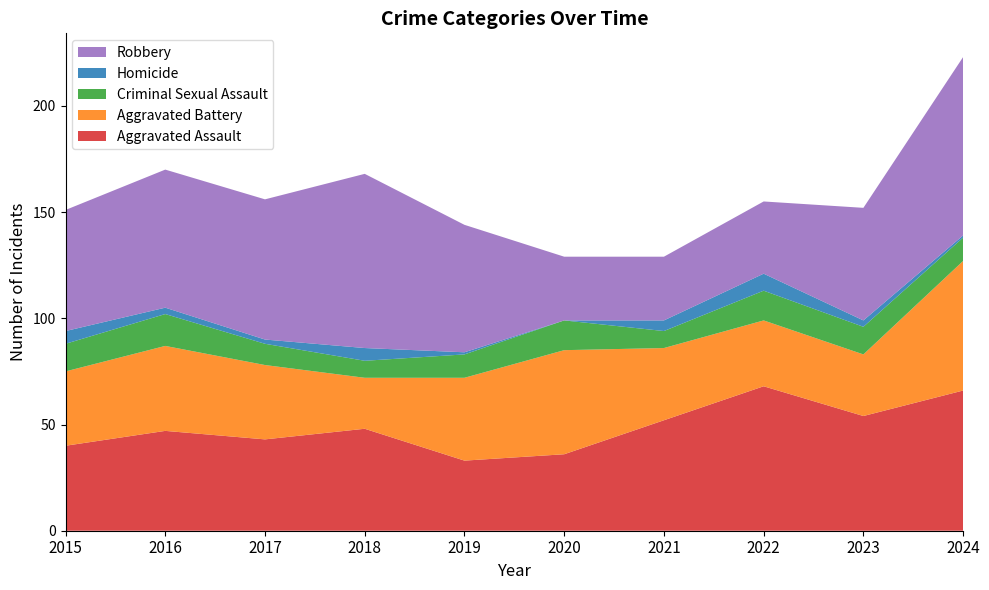

Reading left to right, extract all data points from this chart.

Aggravated Assault: 40	47	43	48	33	36	52	68	54	66
Aggravated Battery: 35	40	35	24	39	49	34	31	29	61
Criminal Sexual Assault: 13	15	10	8	11	14	8	14	13	11
Homicide: 6	3	2	6	1	0	5	8	3	1
Robbery: 57	65	66	82	60	30	30	34	53	84